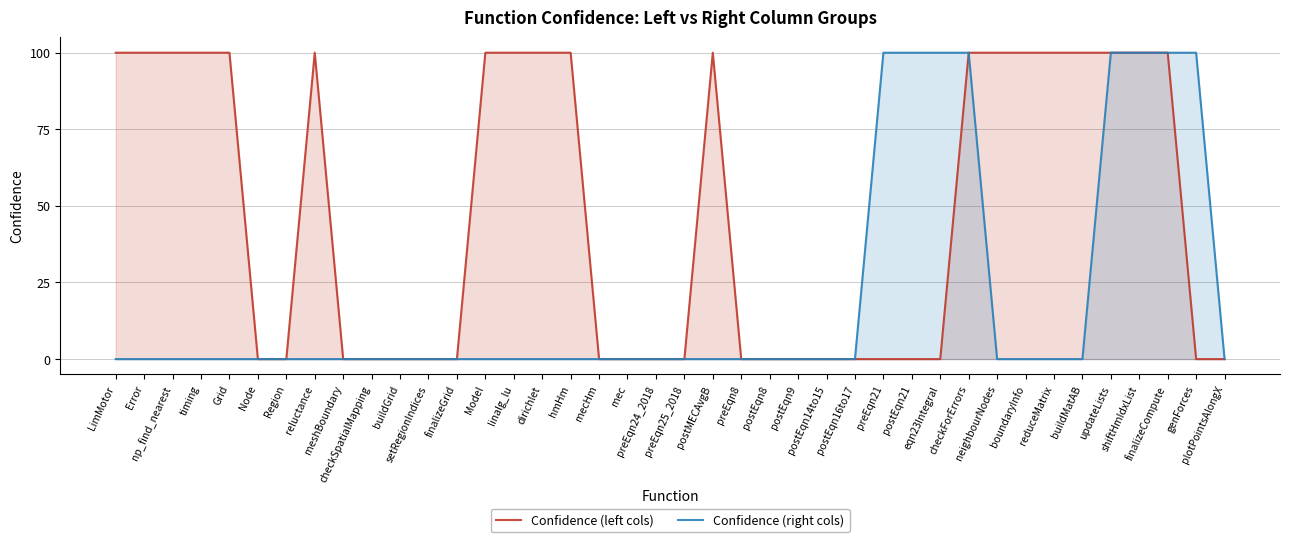

True or false: Confidence (right cols) and Confidence (left cols) intersect in this chart.

False